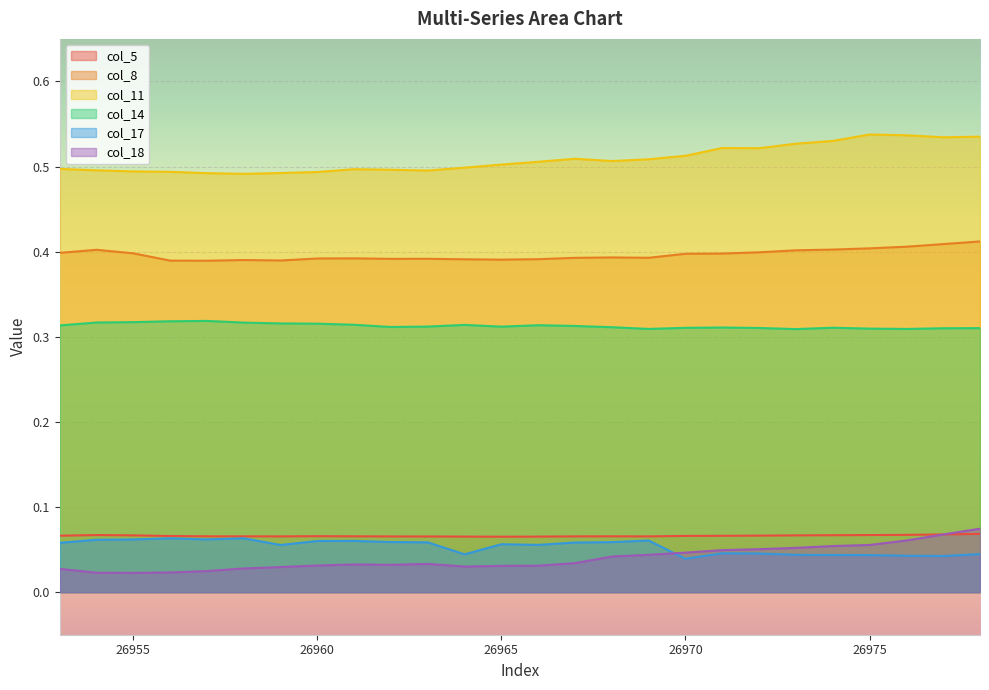

What is the spread (max minus min) of values at 26960?

0.5